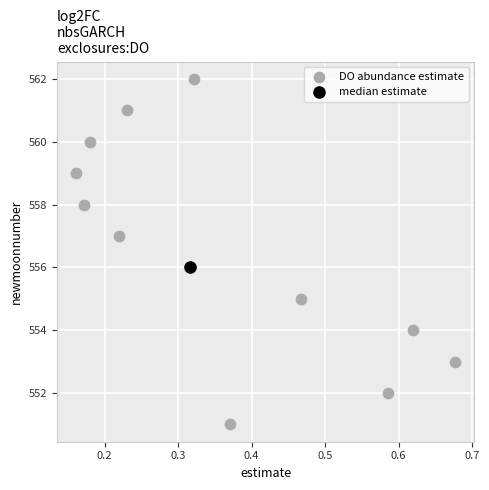

What are all the series names shown in the legend?

DO abundance estimate, median estimate